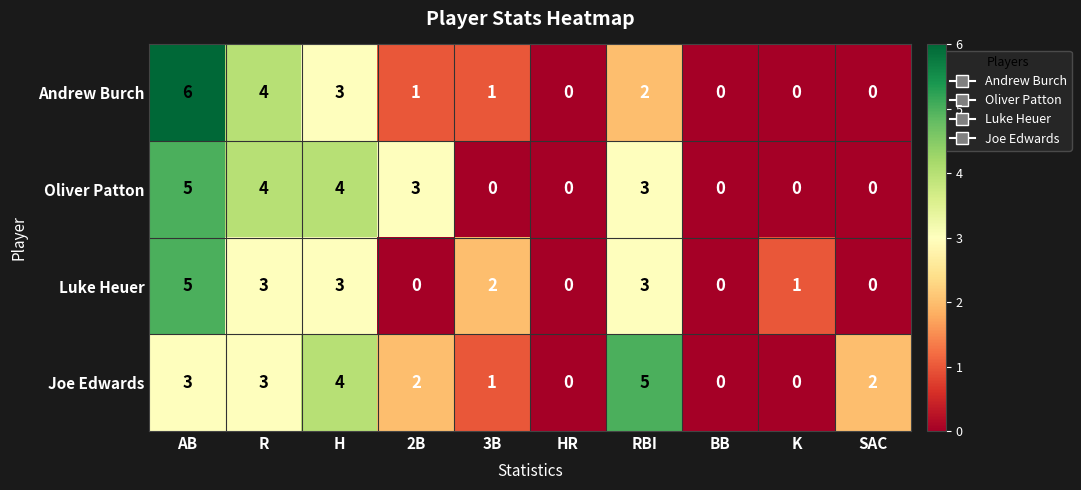

Which series changed the most between 2B and SAC?

Oliver Patton